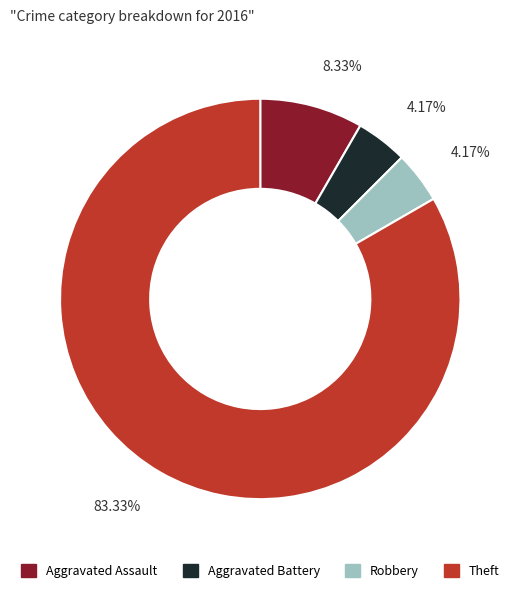

Do Aggravated Assault and Theft together represent more than half of the pie?

Yes